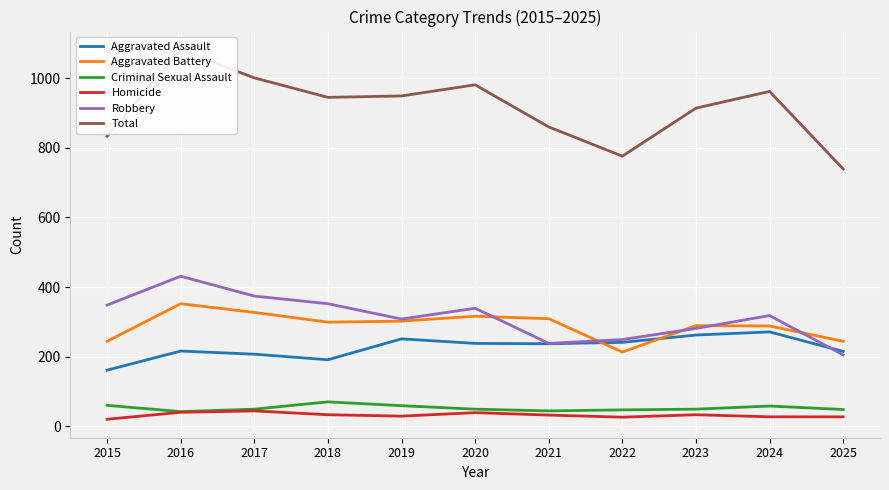

Is the value of Criminal Sexual Assault at 2015 greater than the value of Robbery at 2023?

No